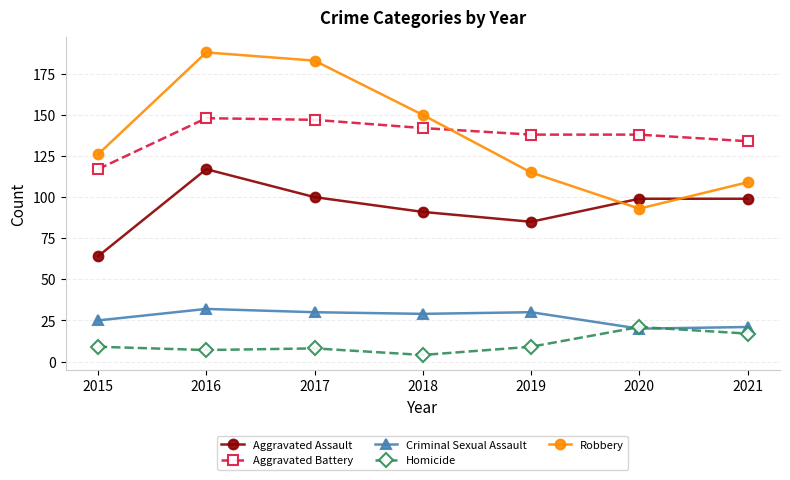

Is the value of Homicide at 2015 greater than the value of Aggravated Battery at 2021?

No